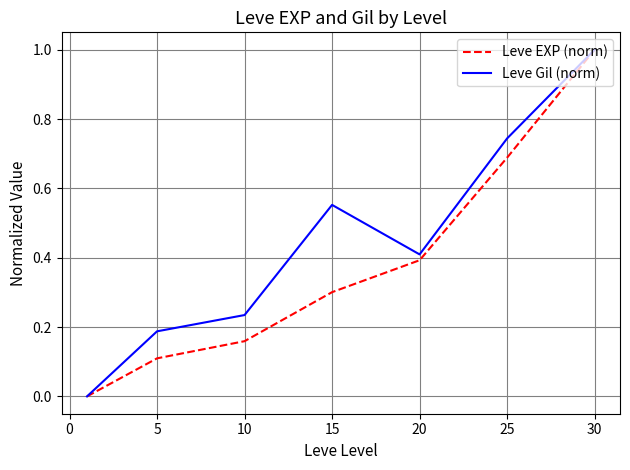

What is the maximum value for Leve Gil (norm)?

1.0